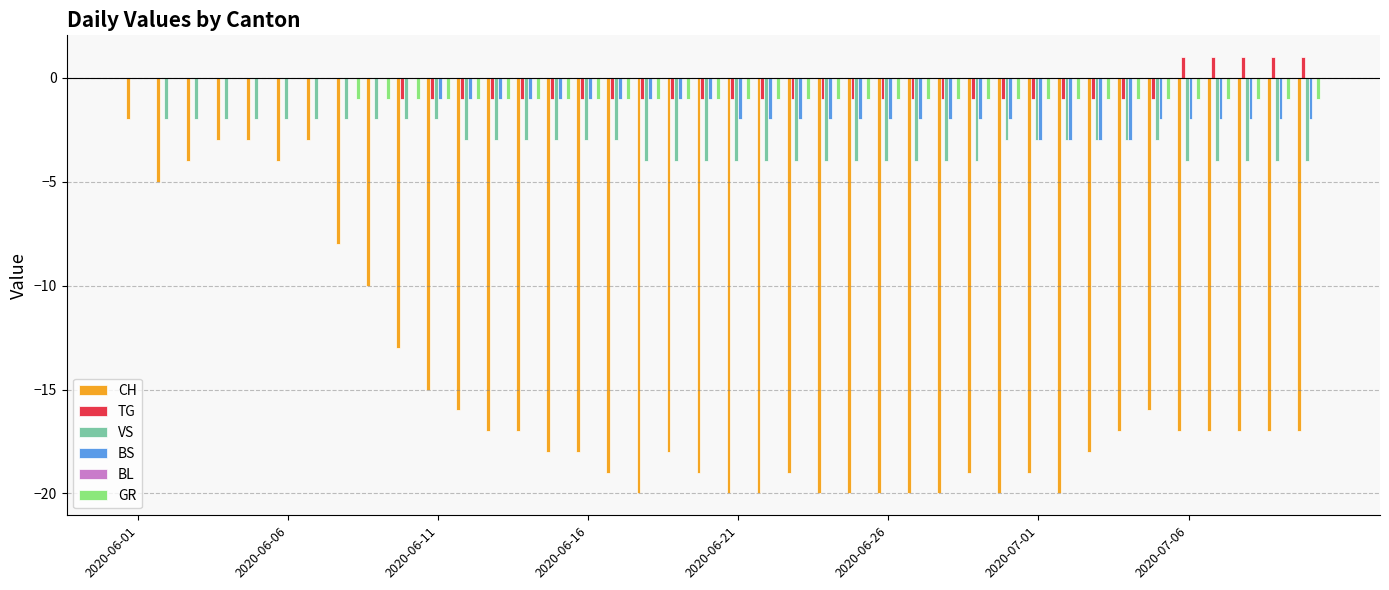

What is the sum of all GR values?

-33